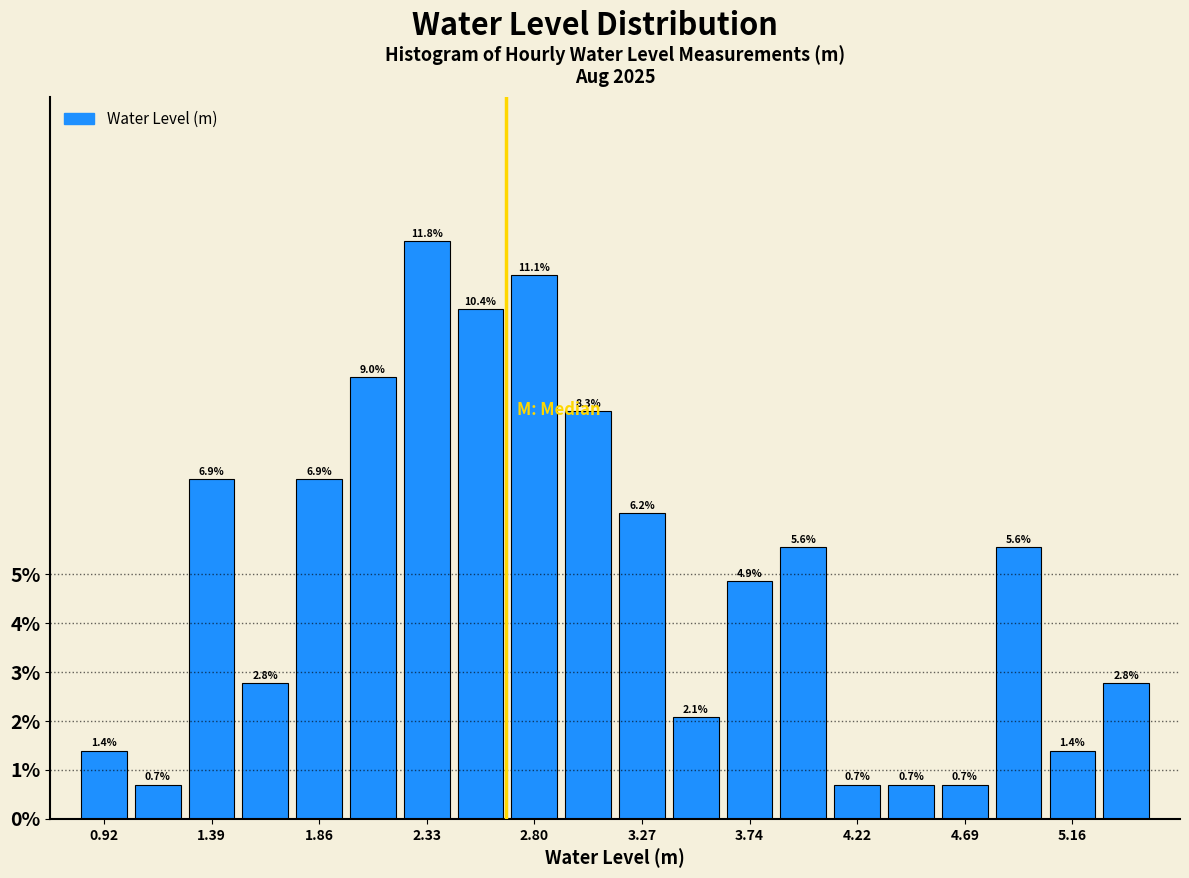

What is the height of the bar covering 5.05 to 5.30 on the x-axis? The bar edges are not printed on the chart, so give them approximately, as read against the axis.

1.4